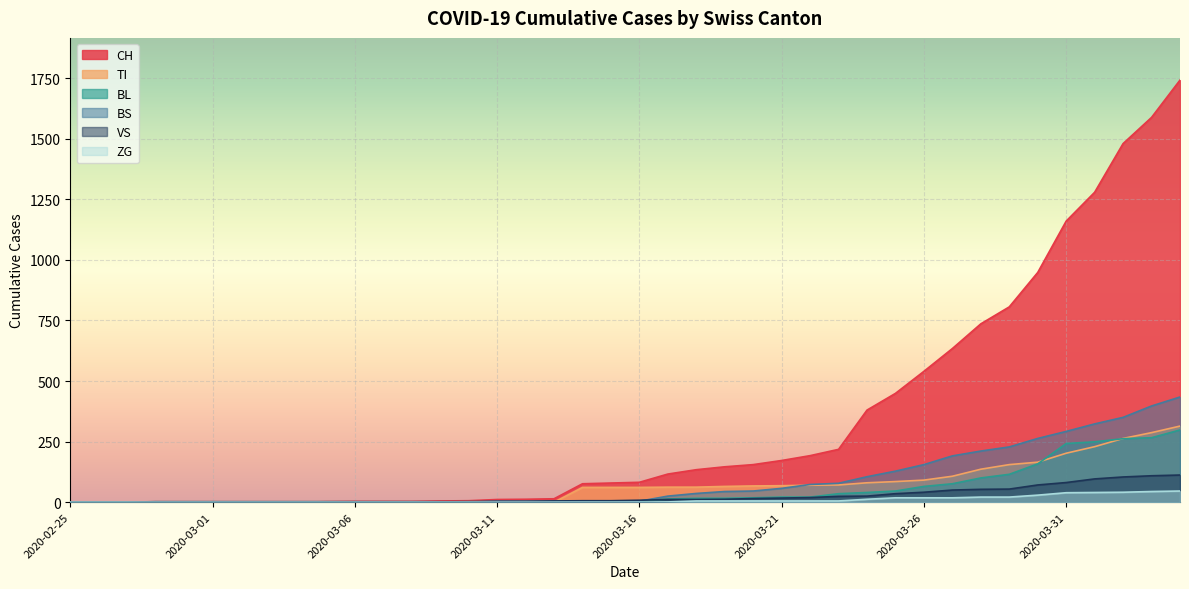

What is the value of the ZG point at the 23rd from the left?

5